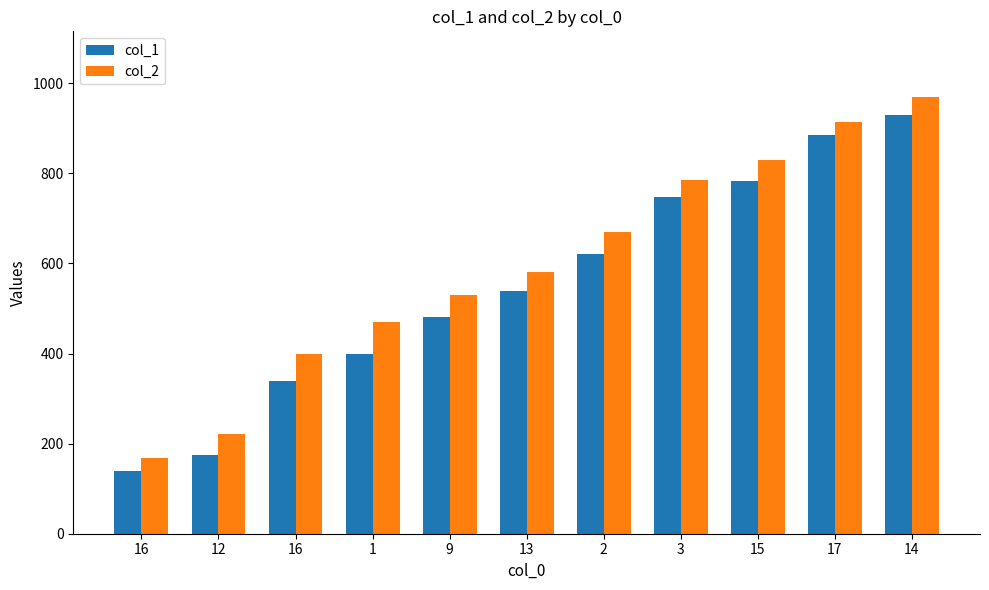

Which has a higher value, 12 or 14?

14